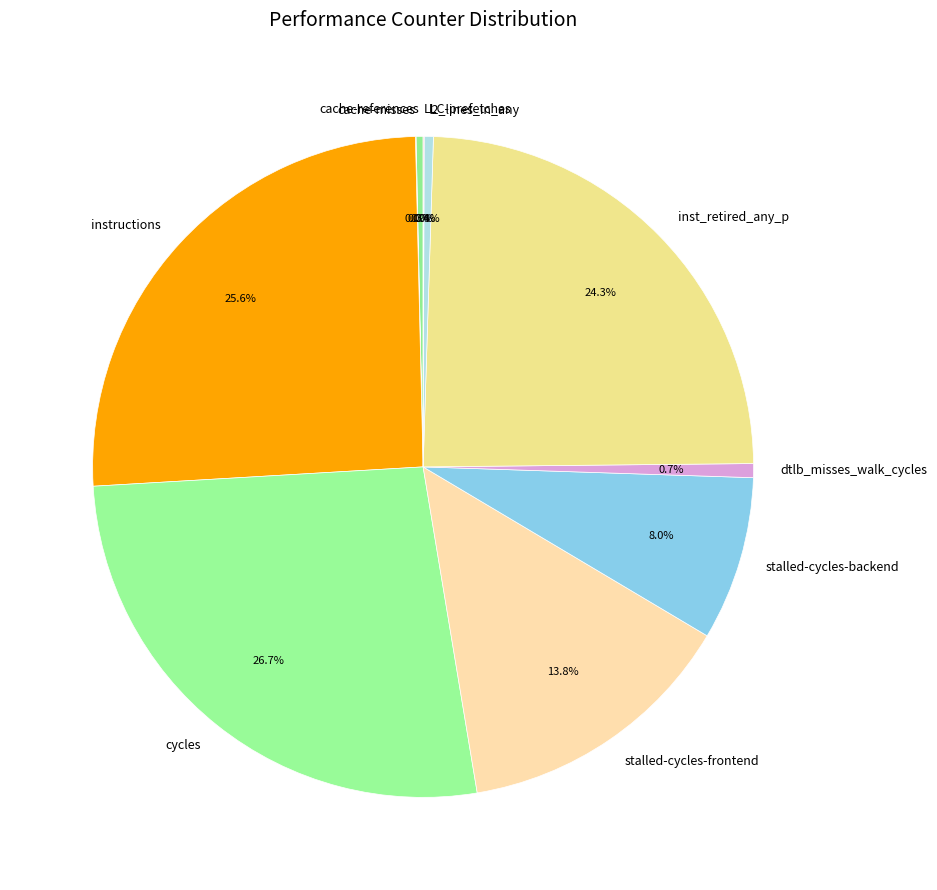

What is the ratio of the value at cache-references to the value at dtlb_misses_walk_cycles?

0.5